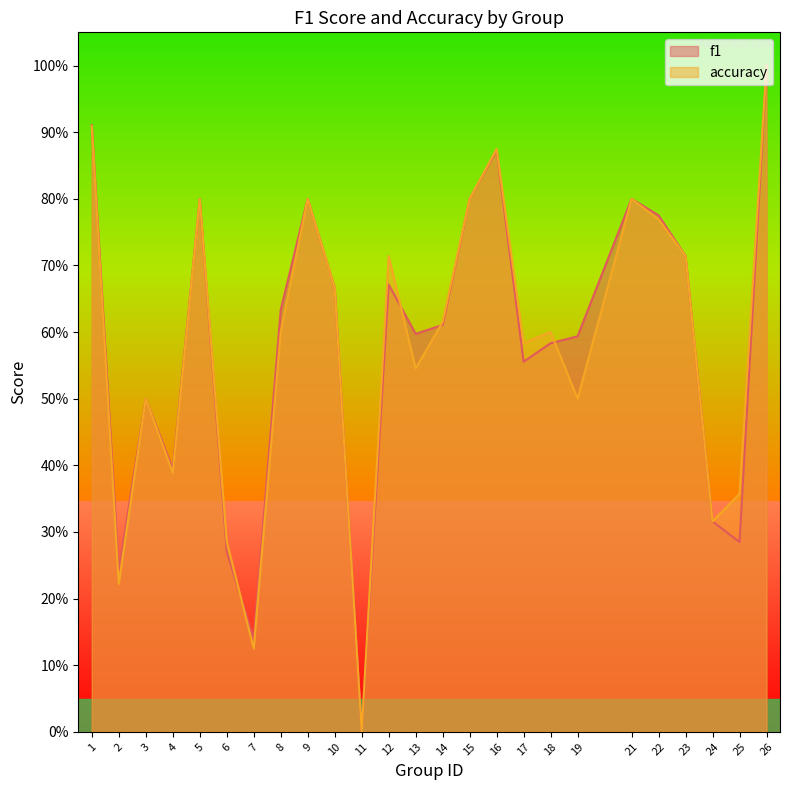

Reading right to left, transcribe all the data shown in this chart.

f1: 1.0	0.3	0.3	0.7	0.8	0.8	0.6	0.6	0.6	0.9	0.8	0.6	0.6	0.7	0.0	0.7	0.8	0.6	0.1	0.3	0.8	0.4	0.5	0.2	0.9
accuracy: 1.0	0.4	0.3	0.7	0.8	0.8	0.5	0.6	0.6	0.9	0.8	0.6	0.5	0.7	0.0	0.7	0.8	0.6	0.1	0.3	0.8	0.4	0.5	0.2	0.9